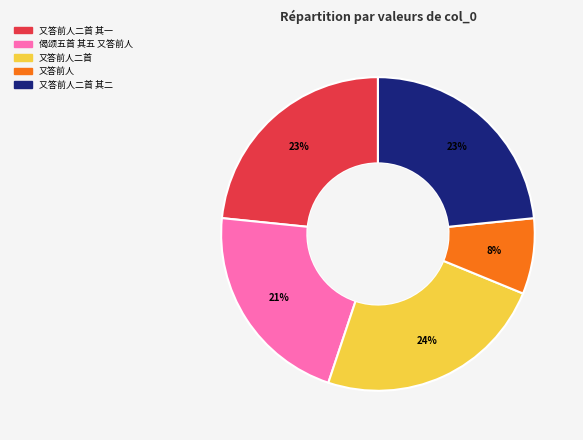

True or false: 又答前人二首 accounts for 24% of the total.

True